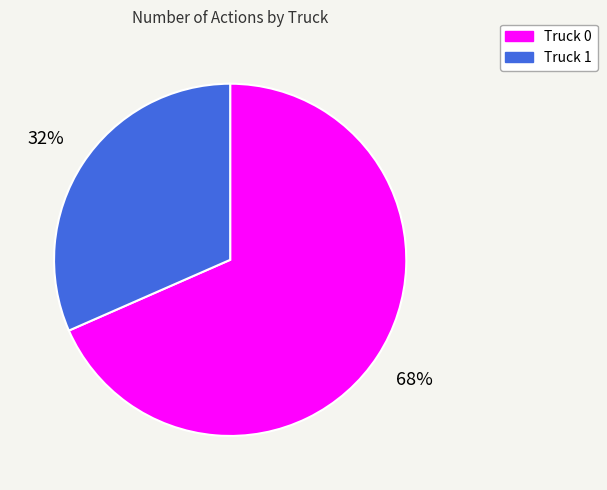

How many segments does this pie chart have?

2